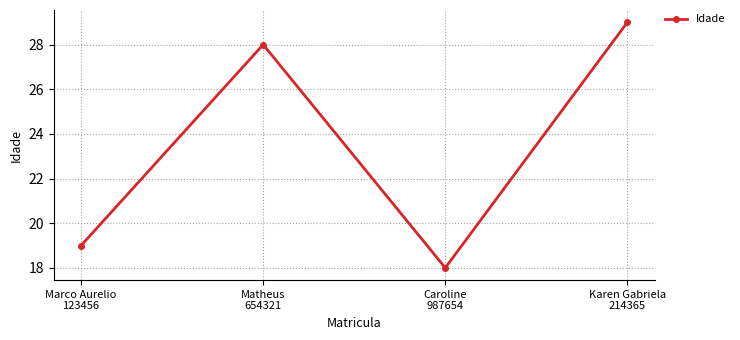

Which label corresponds to the largest value in the chart?

Karen Gabriela
214365